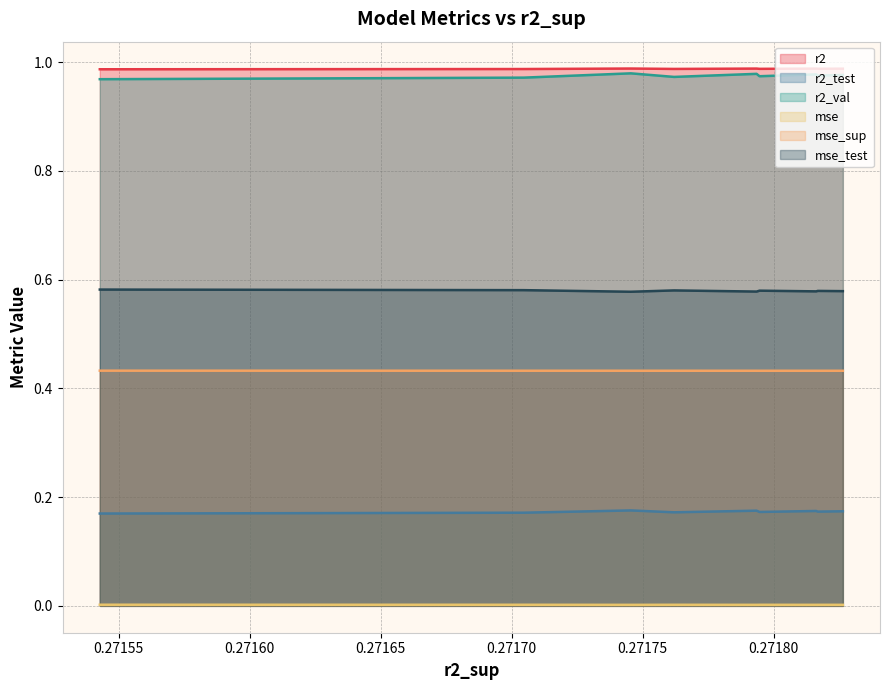

Count the number of data series in this chart.

6